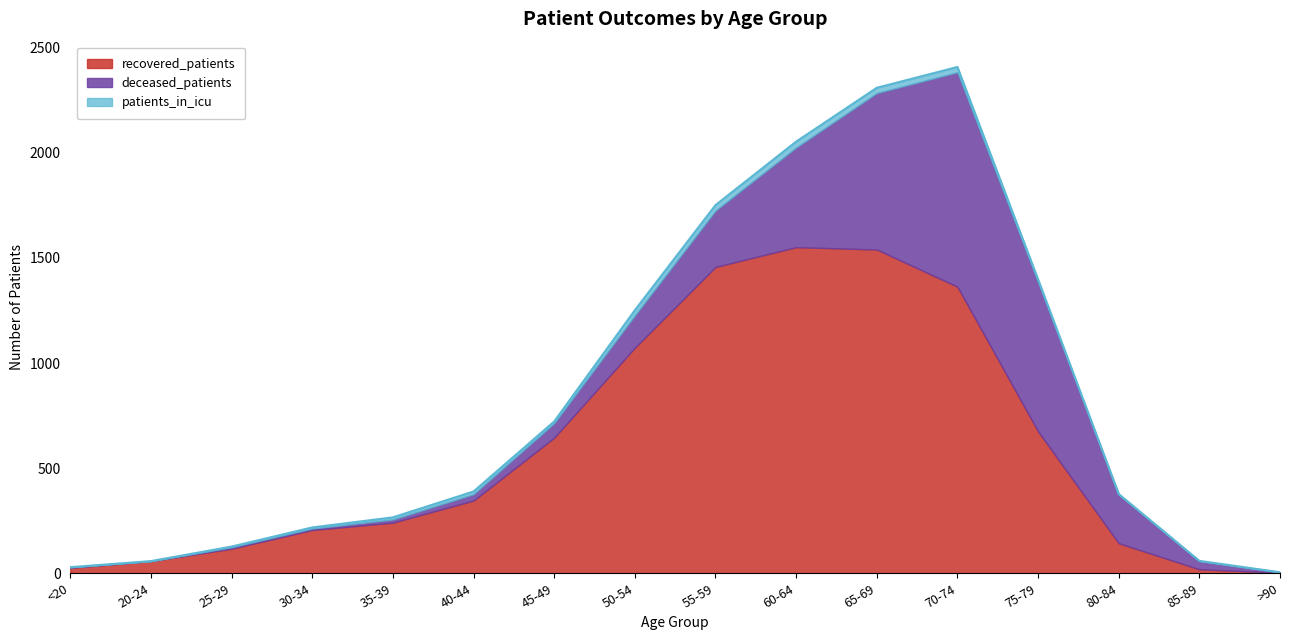

Rank the series by their maximum value, from highest to lowest.

recovered_patients, deceased_patients, patients_in_icu